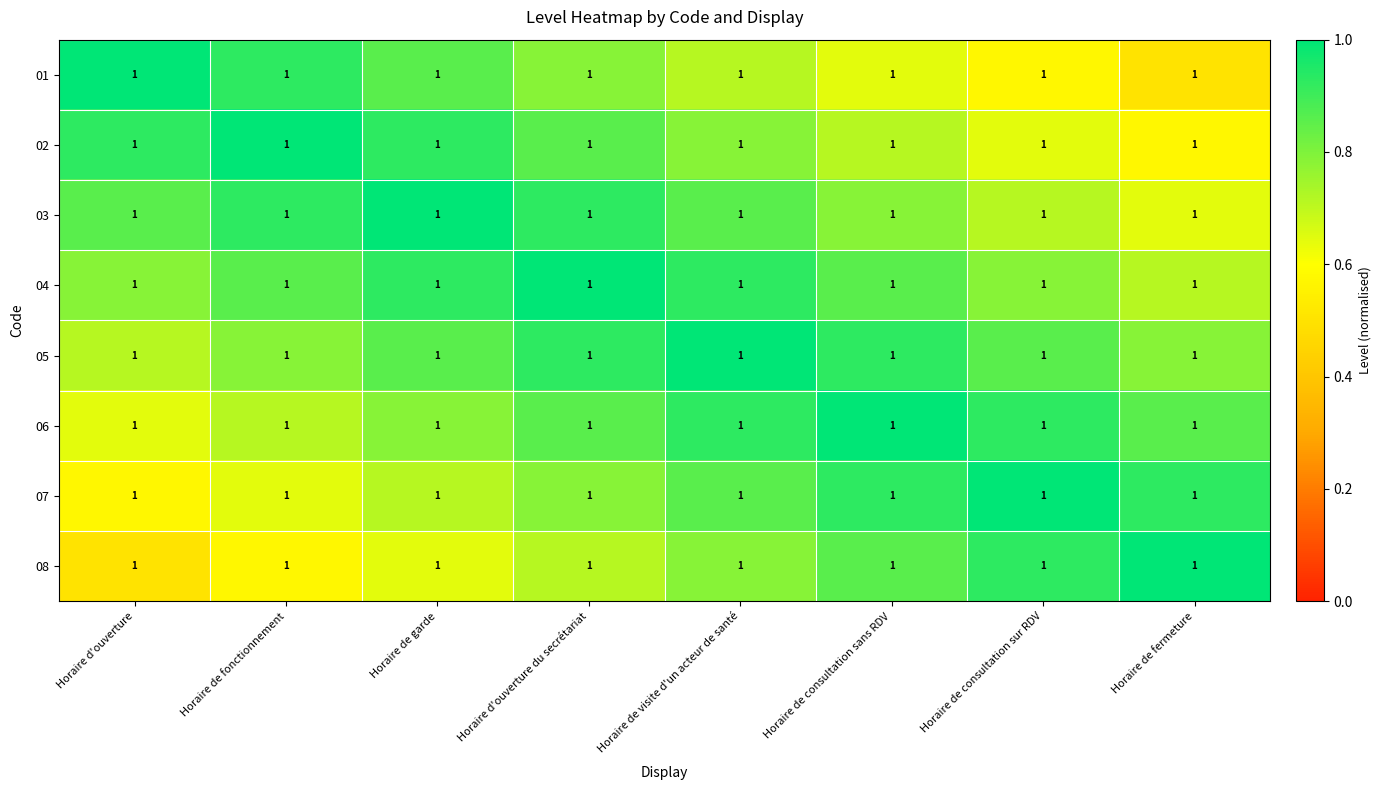

Which category has the highest value across all series?

Horaire d'ouverture